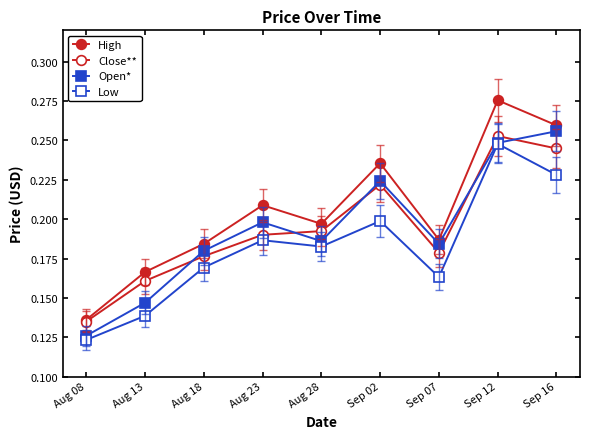

True or false: High and Open* cross at least once.

False